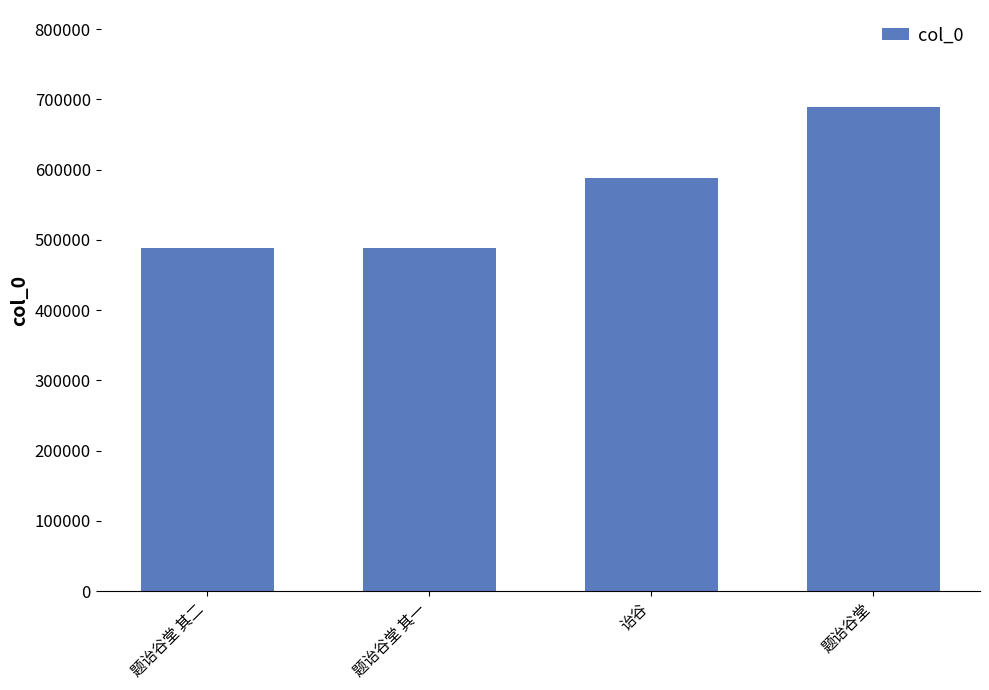

What is the maximum value shown in the chart?

689432